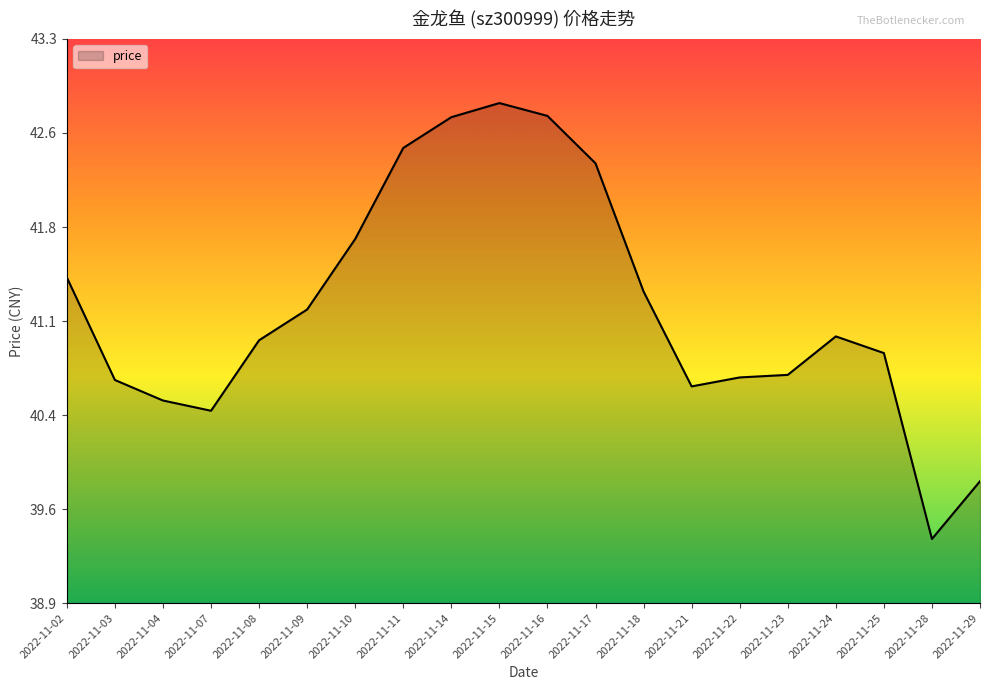

Which has a higher value, 2022-11-25 or 2022-11-18?

2022-11-18